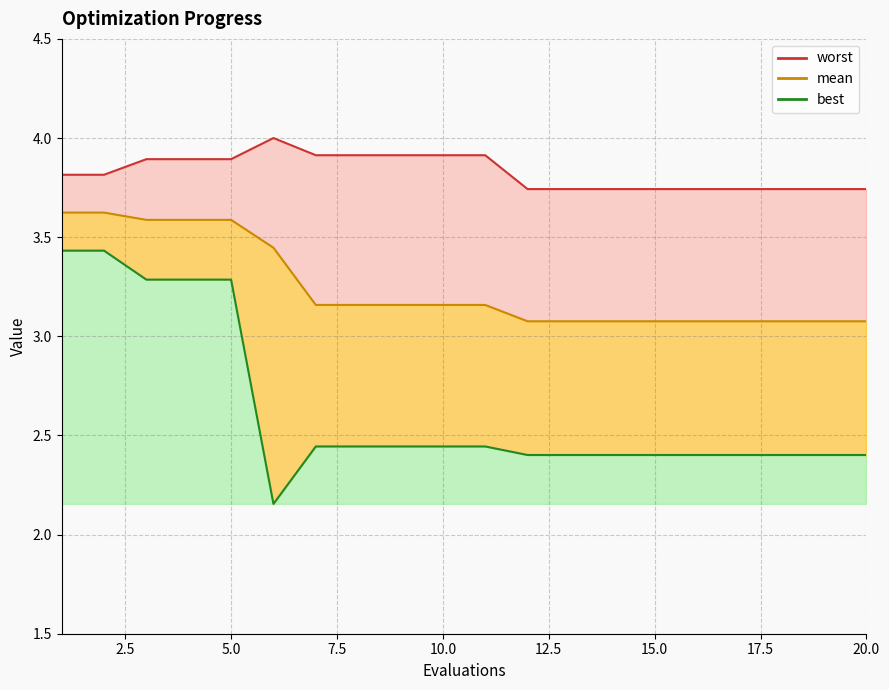

Which series has the largest total across all categories?

worst